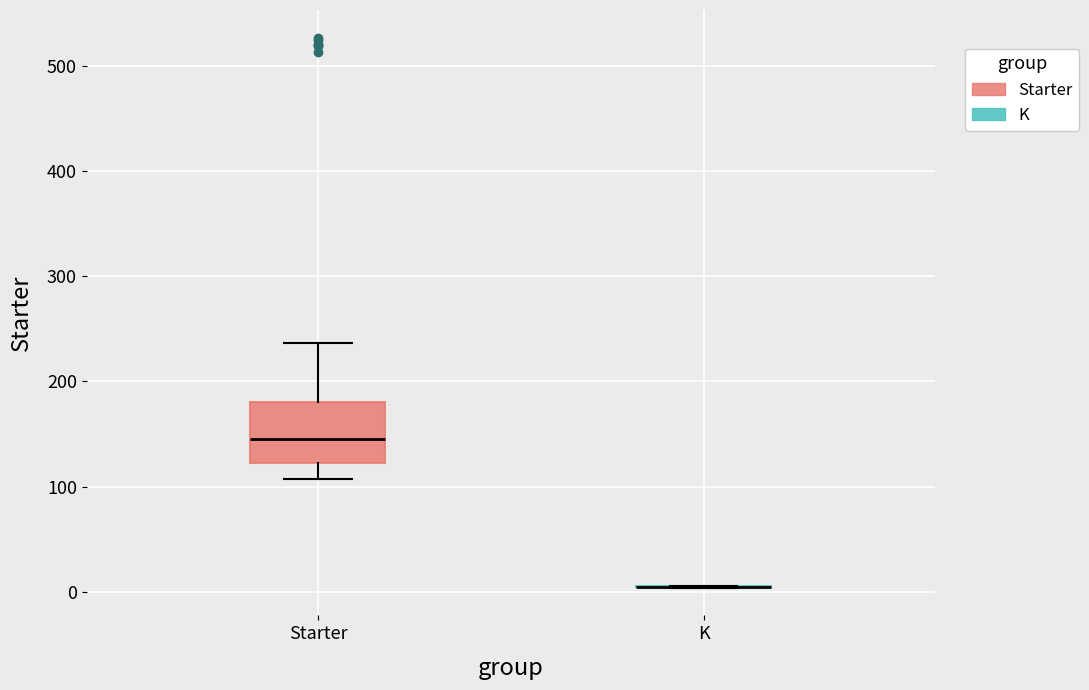

Reading left to right, transcribe this box plot: for each box, give where its median line is, the range the box spans, and where its two whiskers end, as read against the y-axis. The values are not printed on the chart, so give them approximately, as read against the axis.

Starter: median 150, box 120 to 180, whiskers 110 to 240
K: box collapsed to a line at 10, whiskers 0 to 10